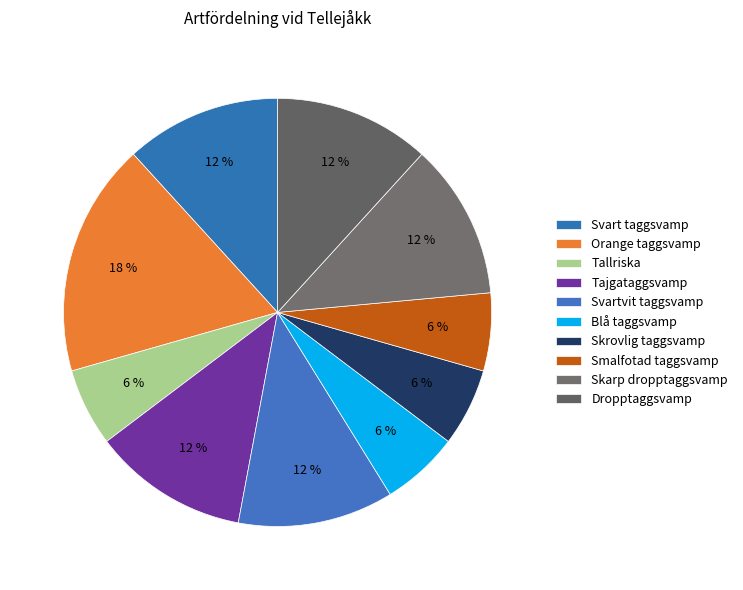

Count the number of slices in the pie.

10